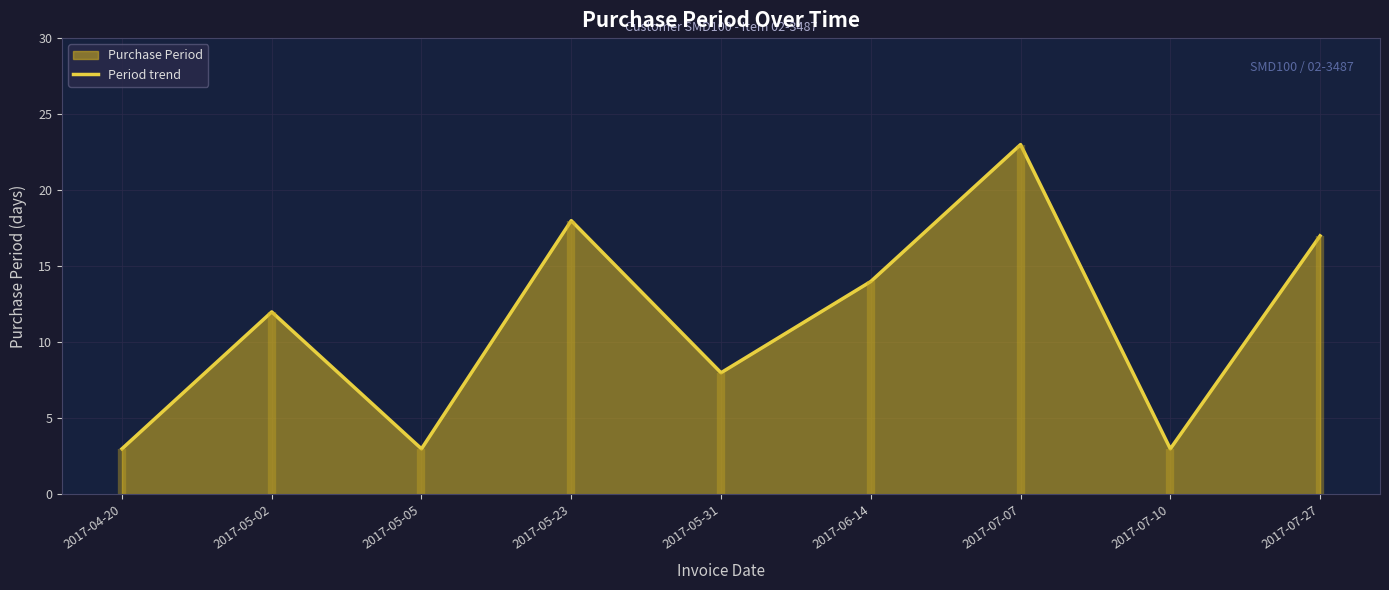

What is the ratio of the value at 2017-07-07 to the value at 2017-05-02?

1.9